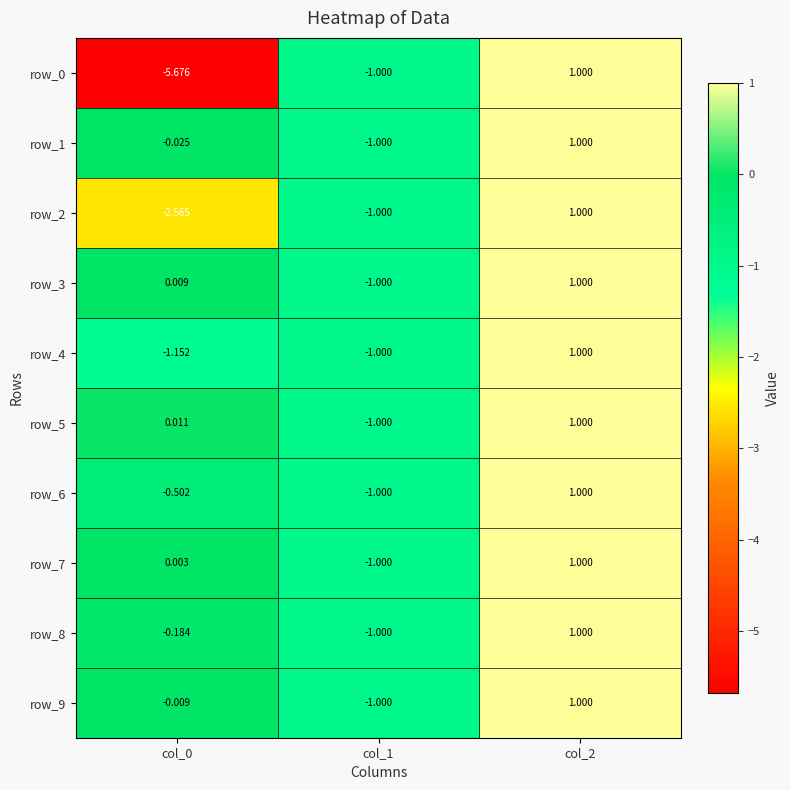

Reading right to left, what are all the values shown in this chart?

row_0: 1.0	-1.0	-5.7
row_1: 1.0	-1.0	-0.0
row_2: 1.0	-1.0	-2.6
row_3: 1.0	-1.0	0.0
row_4: 1.0	-1.0	-1.2
row_5: 1.0	-1.0	0.0
row_6: 1.0	-1.0	-0.5
row_7: 1.0	-1.0	0.0
row_8: 1.0	-1.0	-0.2
row_9: 1.0	-1.0	-0.0